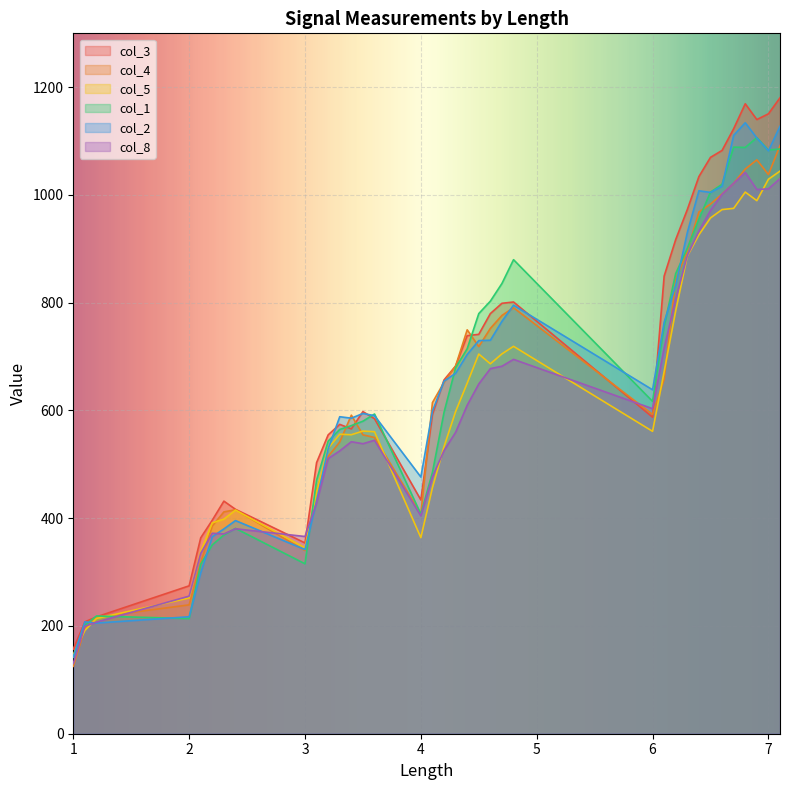

True or false: col_4 has a value of 410.0 at 2.

False